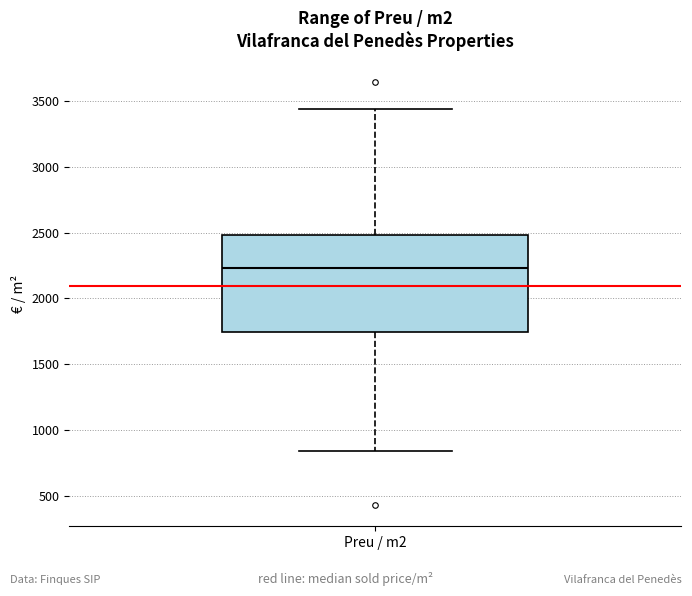

Read this box plot against the y-axis: the position of the median line, the range covered by the box, and the ends of both whiskers. The values are not printed on the chart, so give them approximately, as read against the axis.

median 2250, box 1750 to 2500, whiskers 850 to 3450